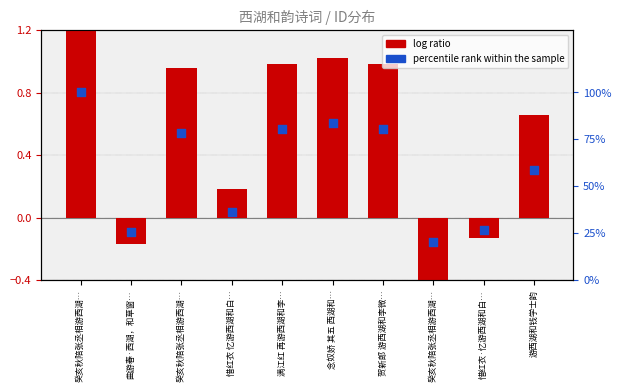

Which series reaches the minimum Y coordinate?

log ratio